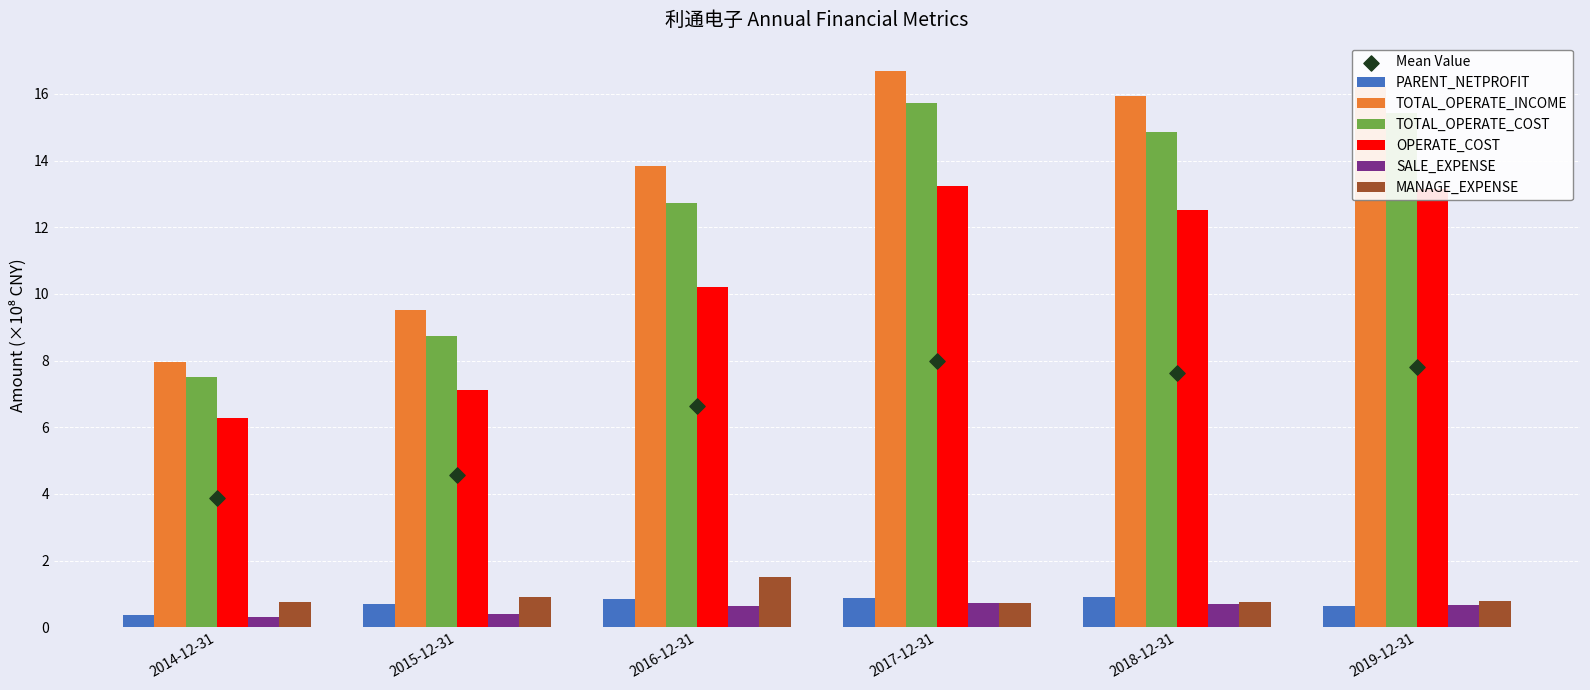

Is the value of PARENT_NETPROFIT at 2015-12-31 greater than the value of SALE_EXPENSE at 2015-12-31?

Yes